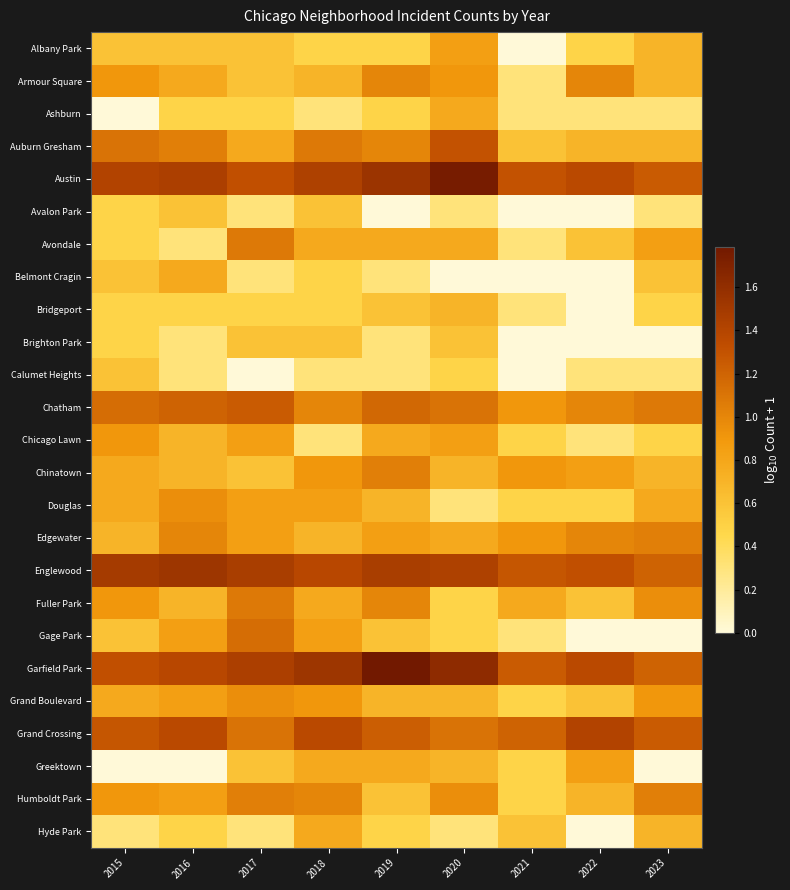

At which category does the chart reach its minimum across all series?

2021